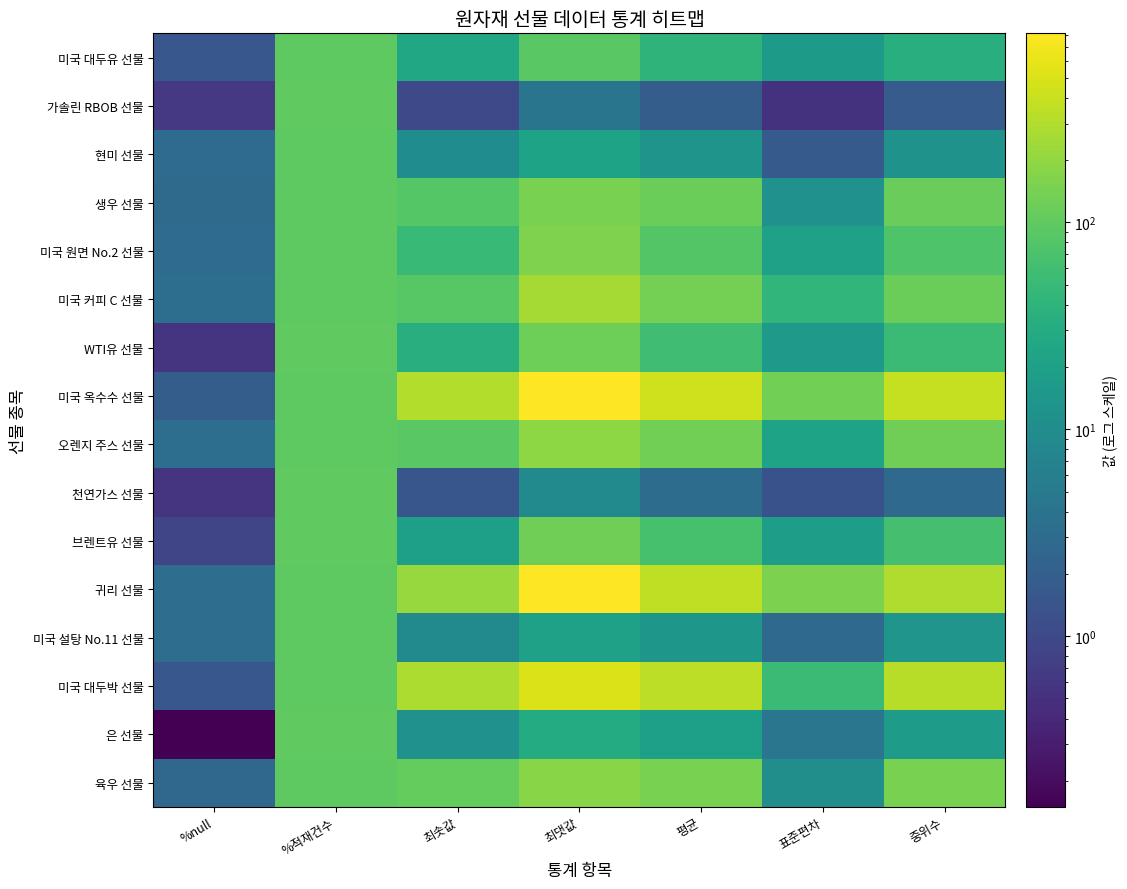

Reading left to right, list all the values displayed in this chart.

미국 대두유 선물: %null=1.5	%적재건수=98.5	최솟값=25.0	최댓값=90.6	평균=40.4	표준편차=16.2	중위수=32.5
가솔린 RBOB 선물: %null=0.6	%적재건수=99.4	최솟값=1.0	최댓값=4.3	평균=1.9	표준편차=0.5	중위수=1.8
현미 선물: %null=3.1	%적재건수=96.9	최솟값=9.8	최댓값=22.1	평균=12.8	표준편차=1.7	중위수=12.4
생우 선물: %null=2.9	%적재건수=97.1	최솟값=83.8	최댓값=144.1	평균=116.7	표준편차=11.8	중위수=116.4
미국 원면 No.2 선물: %null=3.1	%적재건수=96.9	최솟값=48.9	최댓값=154.7	평균=81.3	표준편차=20.7	중위수=77.0
미국 커피 C 선물: %null=3.4	%적재건수=96.6	최솟값=86.7	최댓값=258.4	평균=134.1	표준편차=43.5	중위수=119.6
WTI유 선물: %null=0.5	%적재건수=99.5	최솟값=33.9	최댓값=122.1	평균=57.7	표준편차=15.7	중위수=53.0
미국 옥수수 선물: %null=1.9	%적재건수=98.1	최솟값=302.8	최댓값=818.2	평균=445.9	표준편차=131.3	중위수=380.2
오렌지 주스 선물: %null=3.4	%적재건수=96.6	최솟값=91.2	최댓값=191.3	평균=128.9	표준편차=22.2	중위수=126.0
천연가스 선물: %null=0.5	%적재건수=99.5	최솟값=1.5	최댓값=9.3	평균=3.2	표준편차=1.3	중위수=2.8
브렌트유 선물: %null=0.9	%적재건수=99.1	최솟값=19.3	최댓값=128.0	평균=66.0	표준편차=18.2	중위수=65.2
귀리 선물: %null=3.2	%적재건수=96.8	최솟값=218.5	최댓값=807.0	평균=356.9	표준편차=149.0	중위수=293.0
미국 설탕 No.11 선물: %null=3.2	%적재건수=96.8	최솟값=9.2	최댓값=20.4	평균=14.4	표준편차=2.9	중위수=13.5
미국 대두박 선물: %null=1.5	%적재건수=98.5	최솟값=280.0	최댓값=521.9	평균=343.9	표준편차=52.0	중위수=322.3
은 선물: %null=0.1	%적재건수=99.8	최솟값=11.8	최댓값=29.4	평균=19.6	표준편차=4.4	중위수=17.5
육우 선물: %null=2.8	%적재건수=97.2	최솟값=108.2	최댓값=176.0	평균=145.8	표준편차=10.7	중위수=145.0